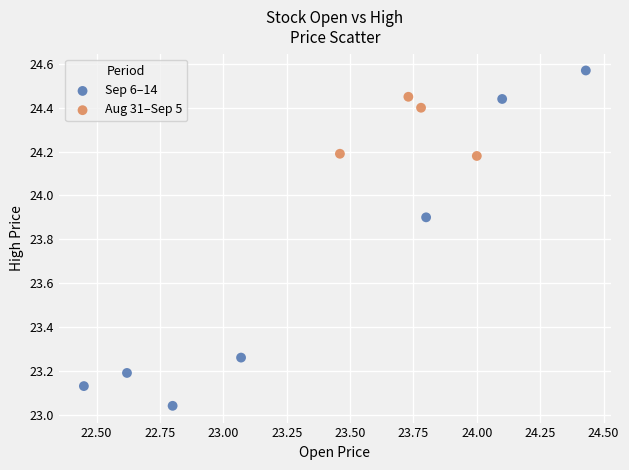

Which series contains the highest Y value?

Sep 6–14